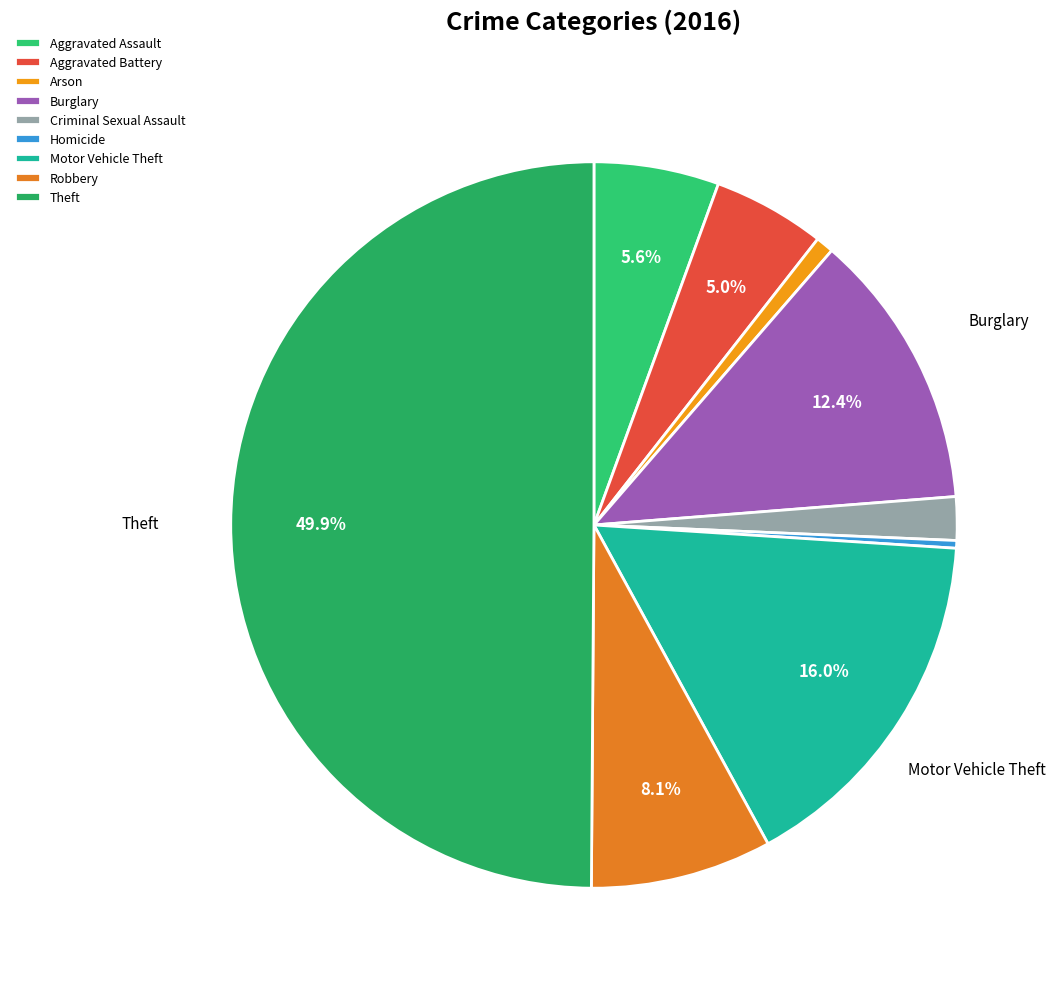

Which slice is the smallest?

Homicide